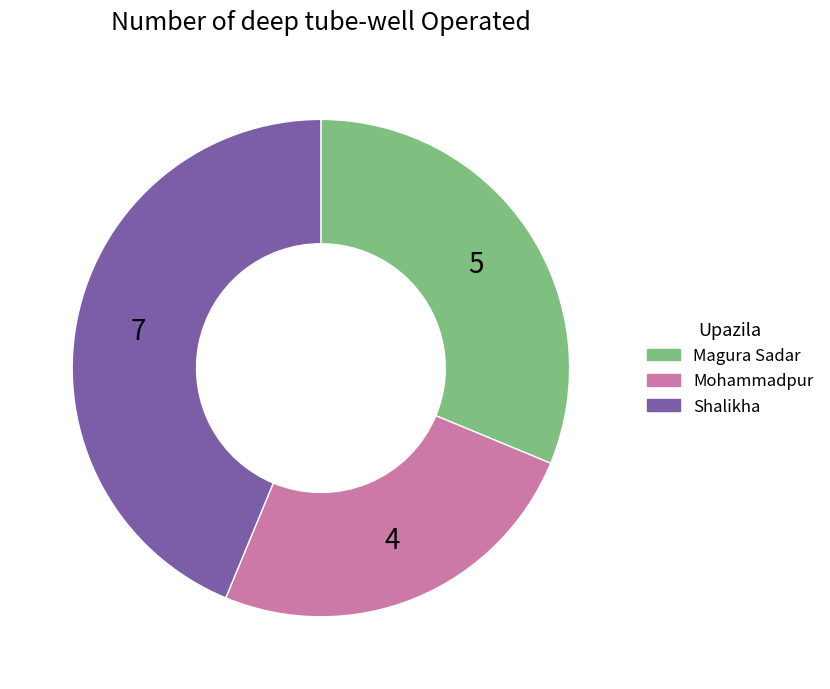

Approximately how many times larger is the value at Mohammadpur compared to Shalikha?

0.6